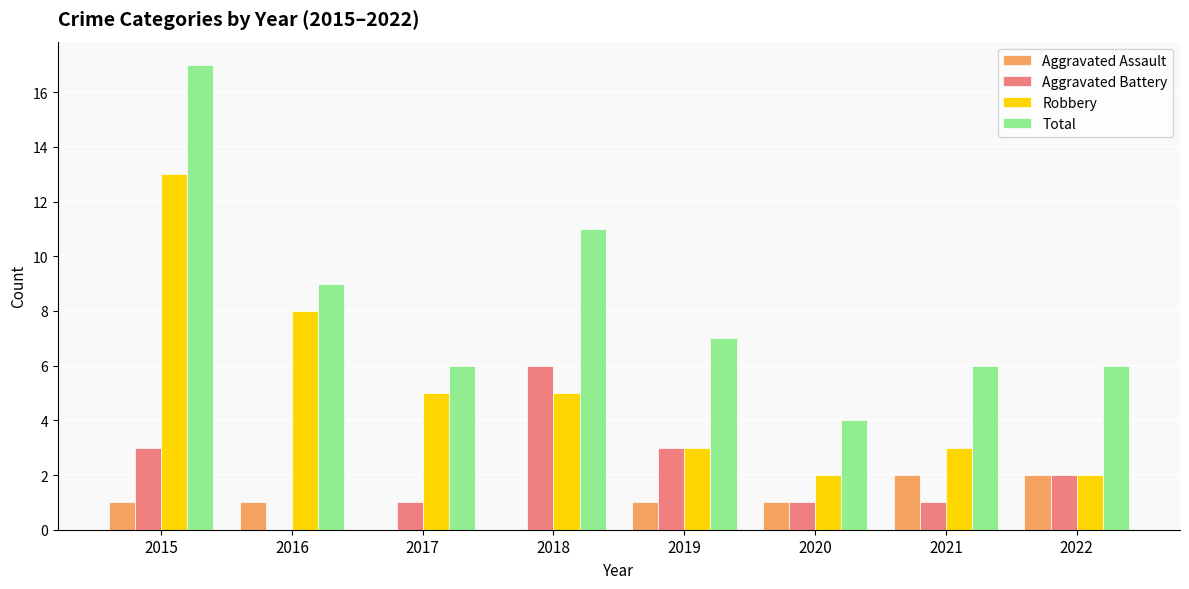

What is the sum of all Aggravated Battery values?

17